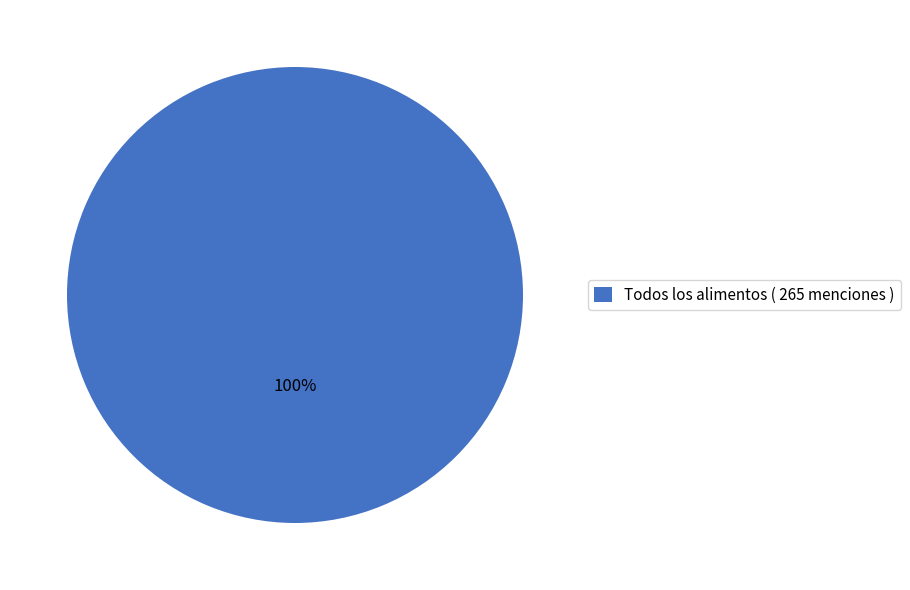

Which category accounts for the majority?

Todos los alimentos ( 265 menciones )